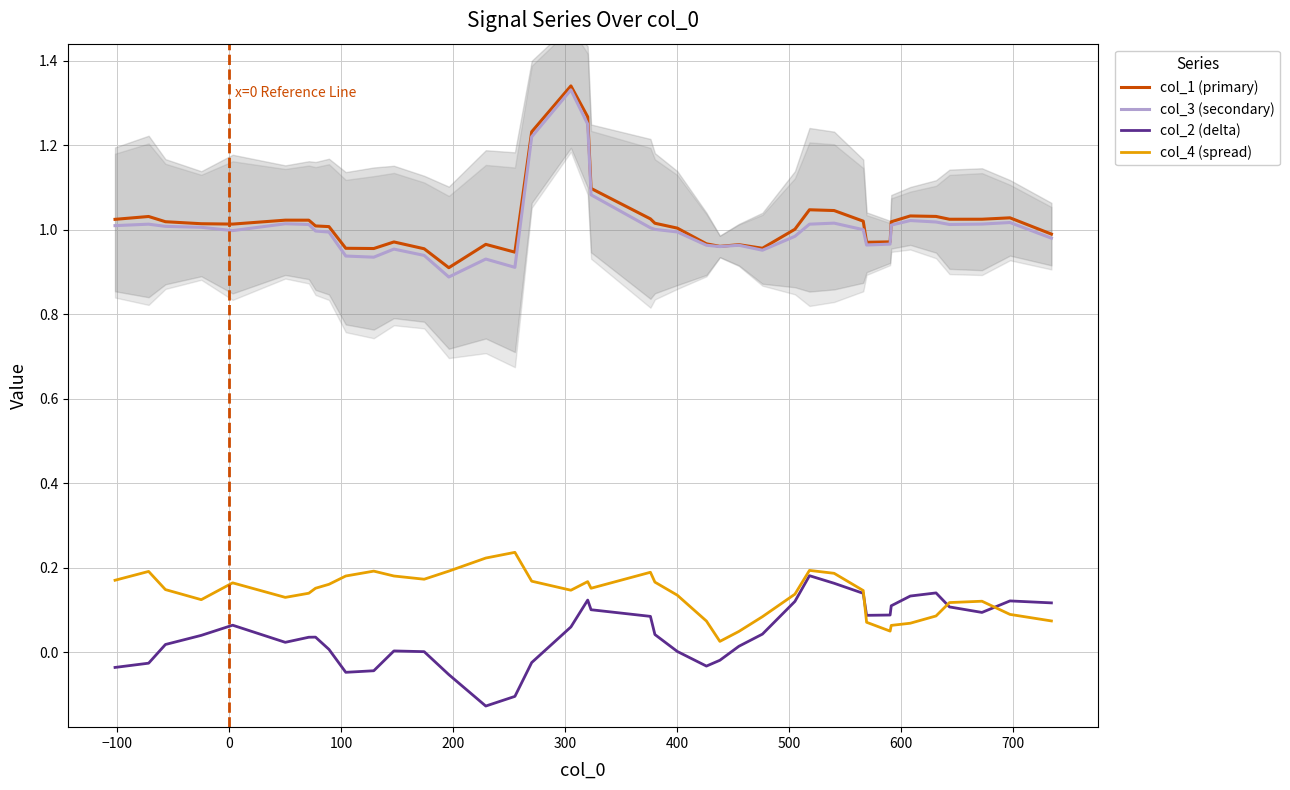

What is the greatest value displayed?

1.3